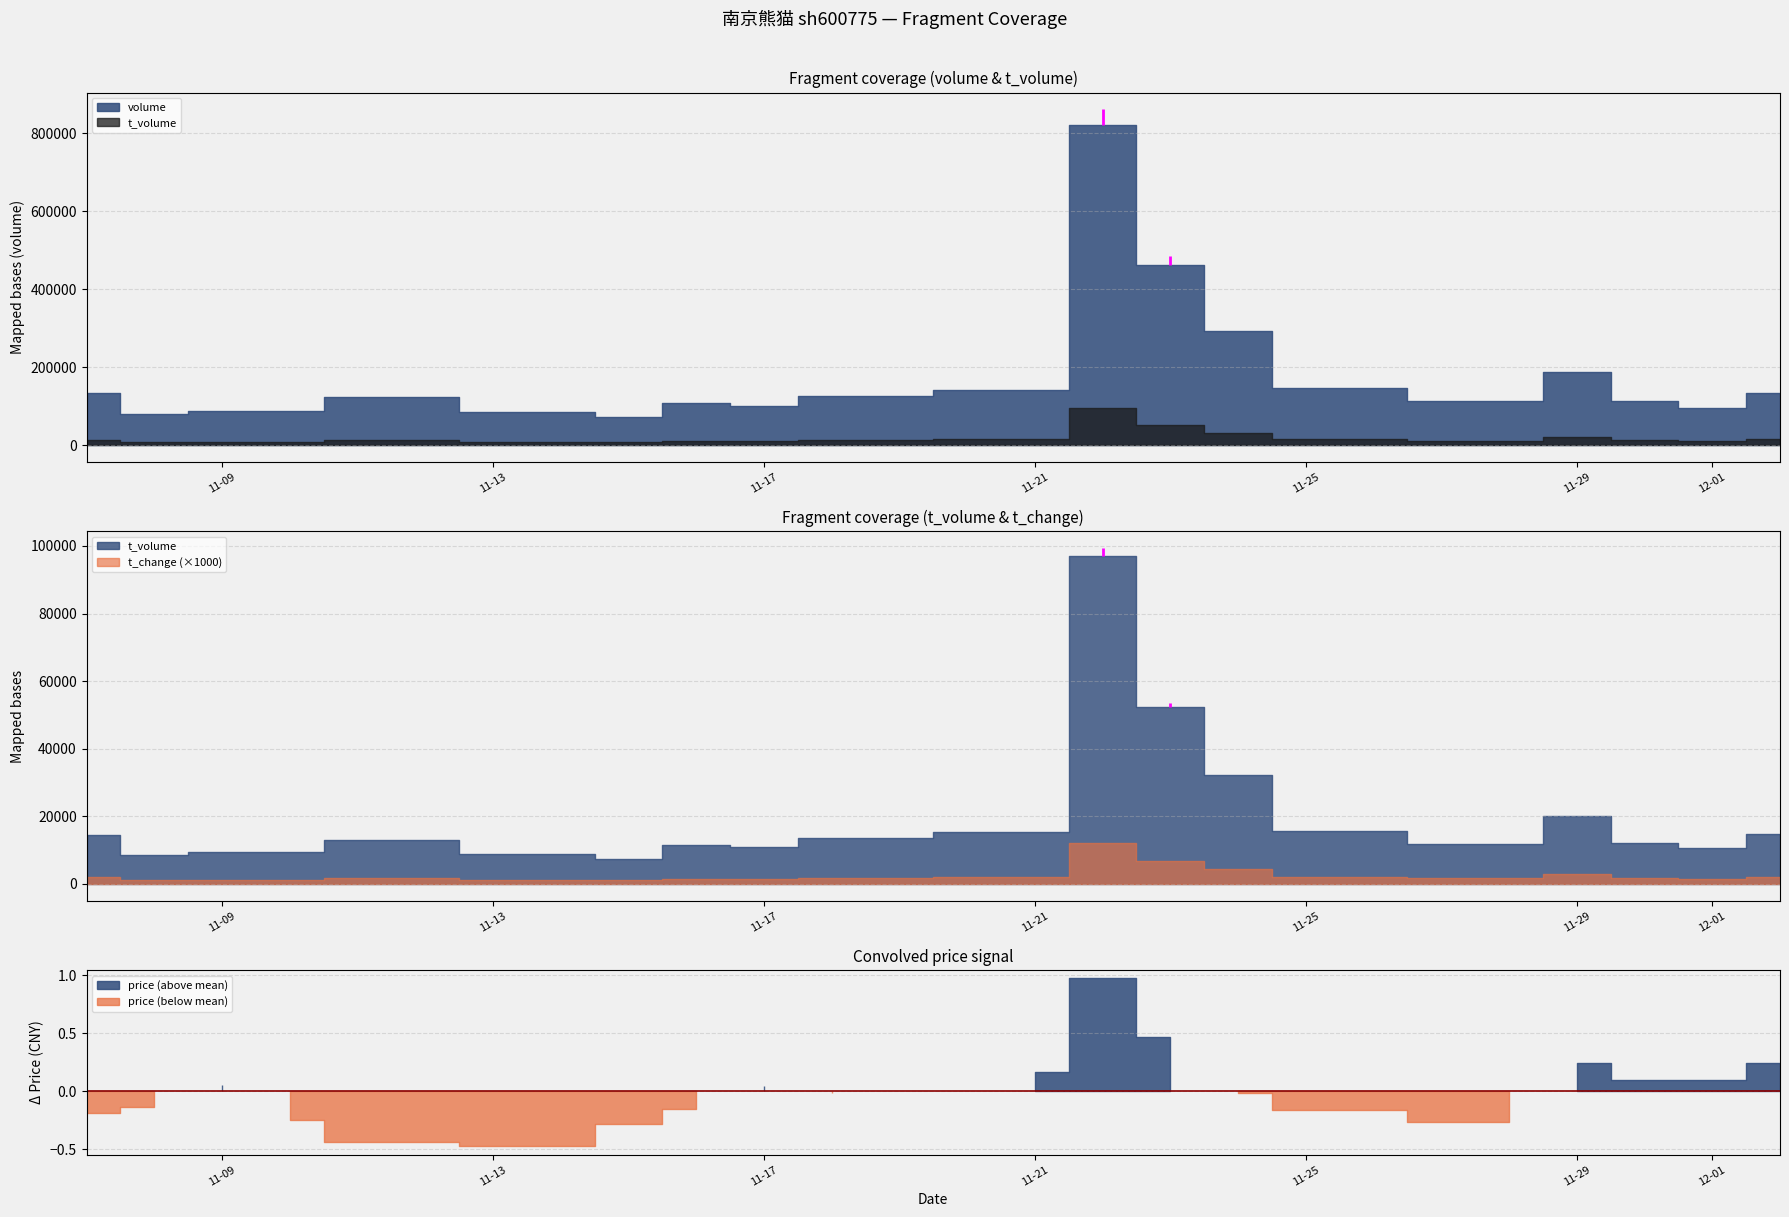

Which category has the highest value in the t_volume series?

2022-11-22